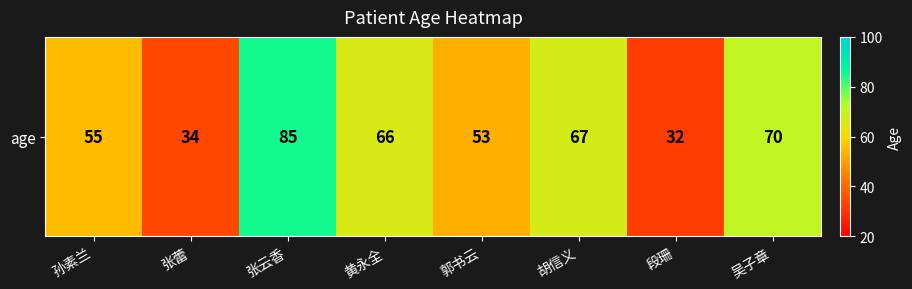

Which has a higher value, 孙素兰 or 郭书云?

孙素兰